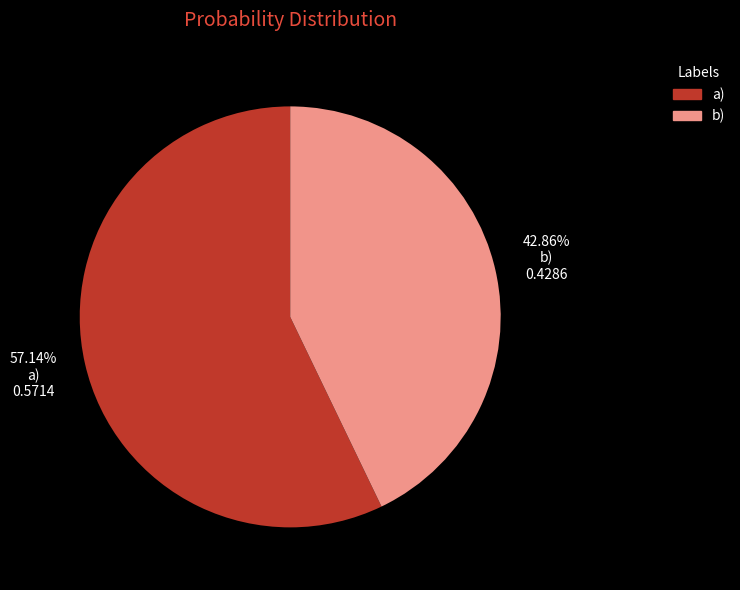

Which slice is the largest?

a)